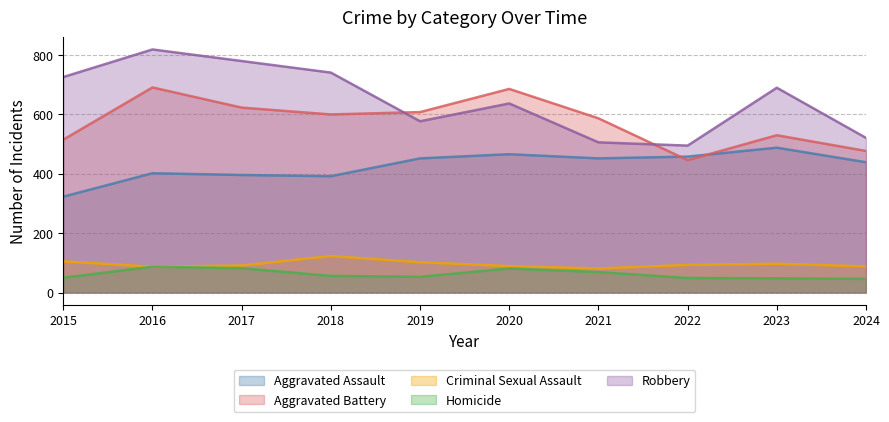

Rank the series by their maximum value, from lowest to highest.

Homicide, Criminal Sexual Assault, Aggravated Assault, Aggravated Battery, Robbery